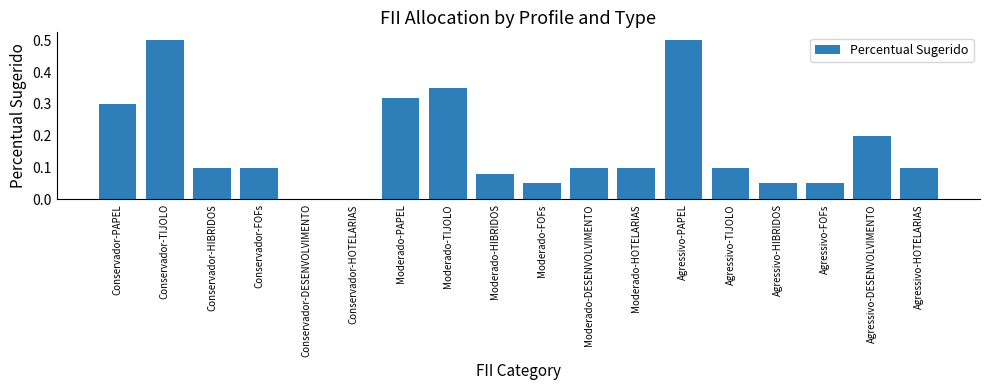

Which has a higher value, Moderado-FOFs or Conservador-HIBRIDOS?

Conservador-HIBRIDOS